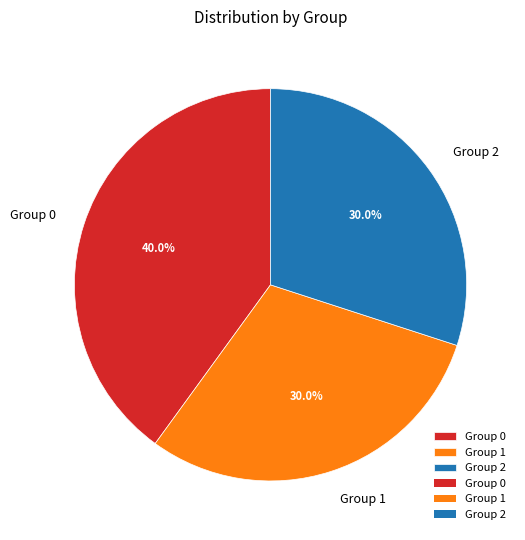

Which category has the biggest portion of the pie?

Group 0